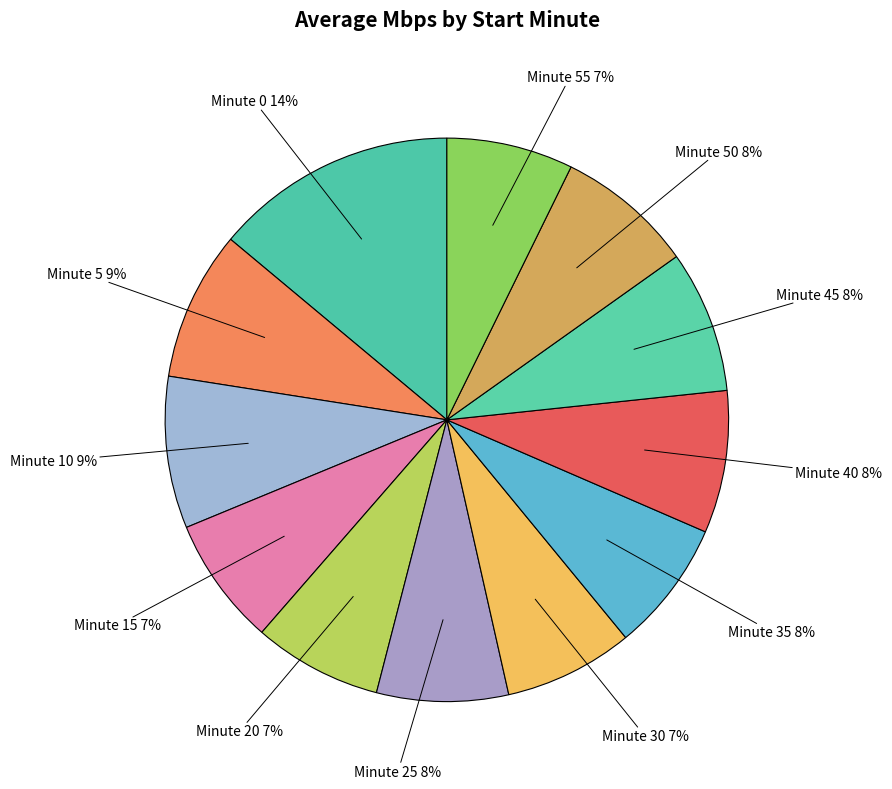

To the nearest percent, what is the difference between the largest and smallest slice percentages?

7%